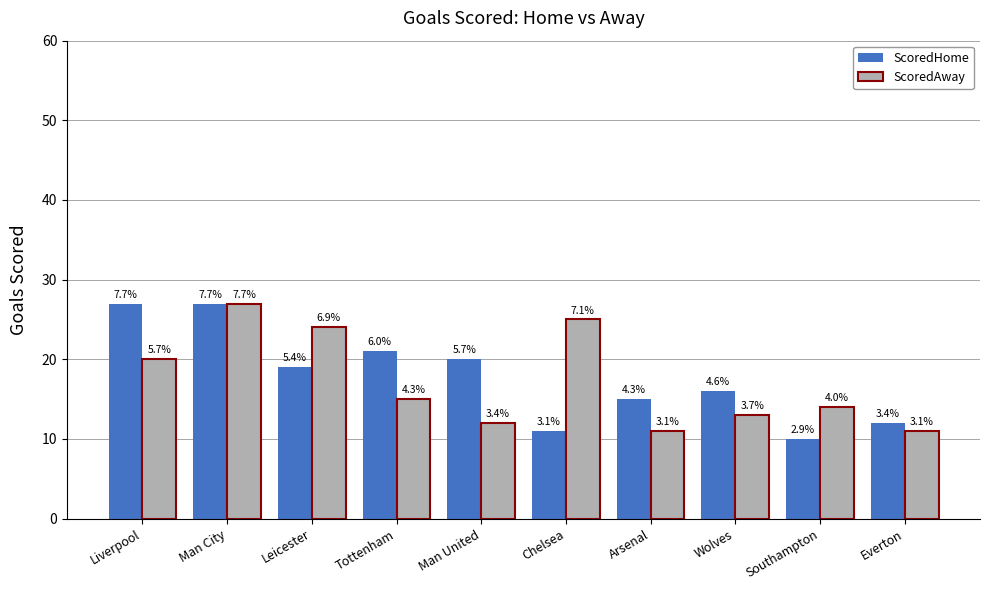

Between Man City and Arsenal, which is larger?

Man City